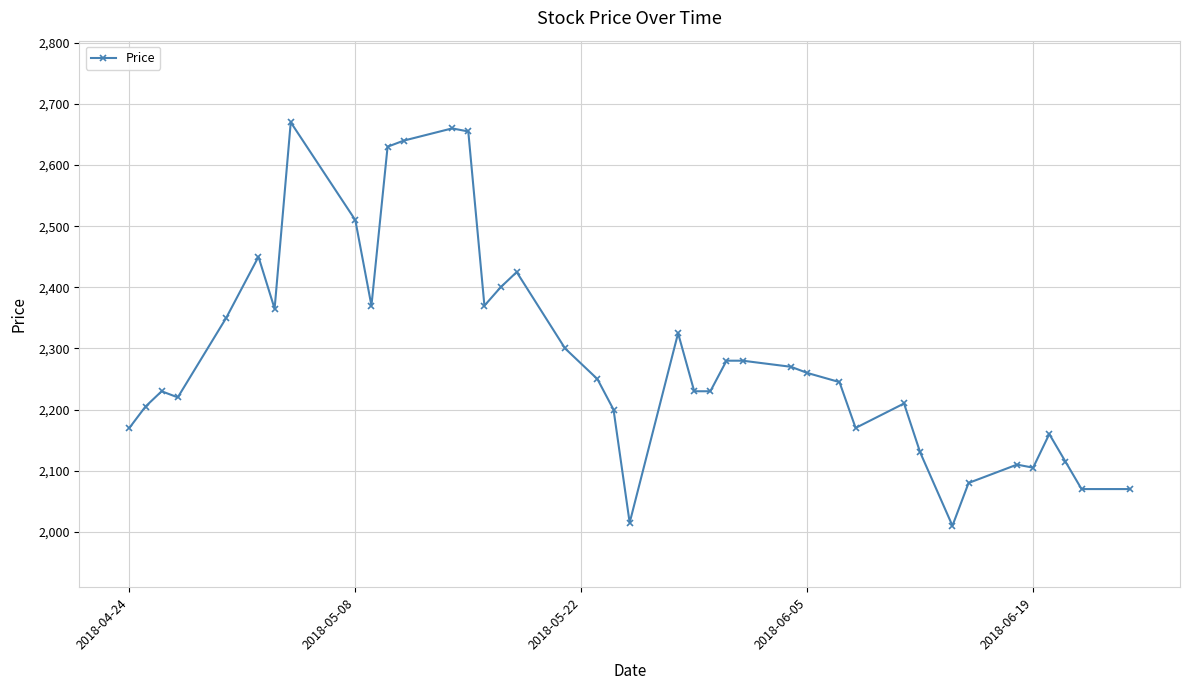

How many lines are shown in the chart?

1